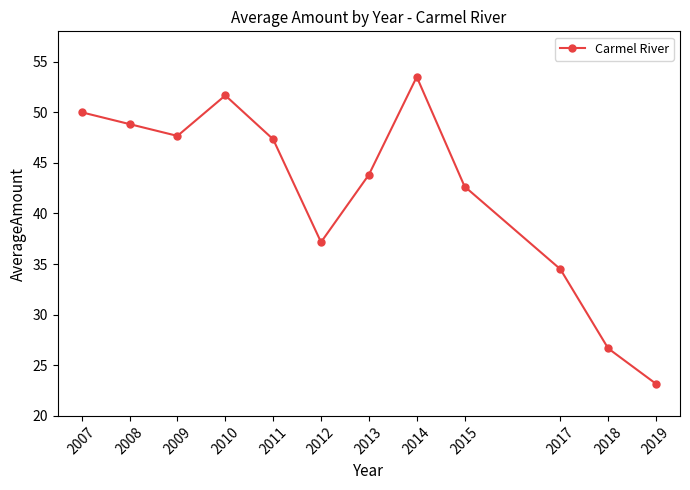

What is the minimum value shown in the chart?

23.2